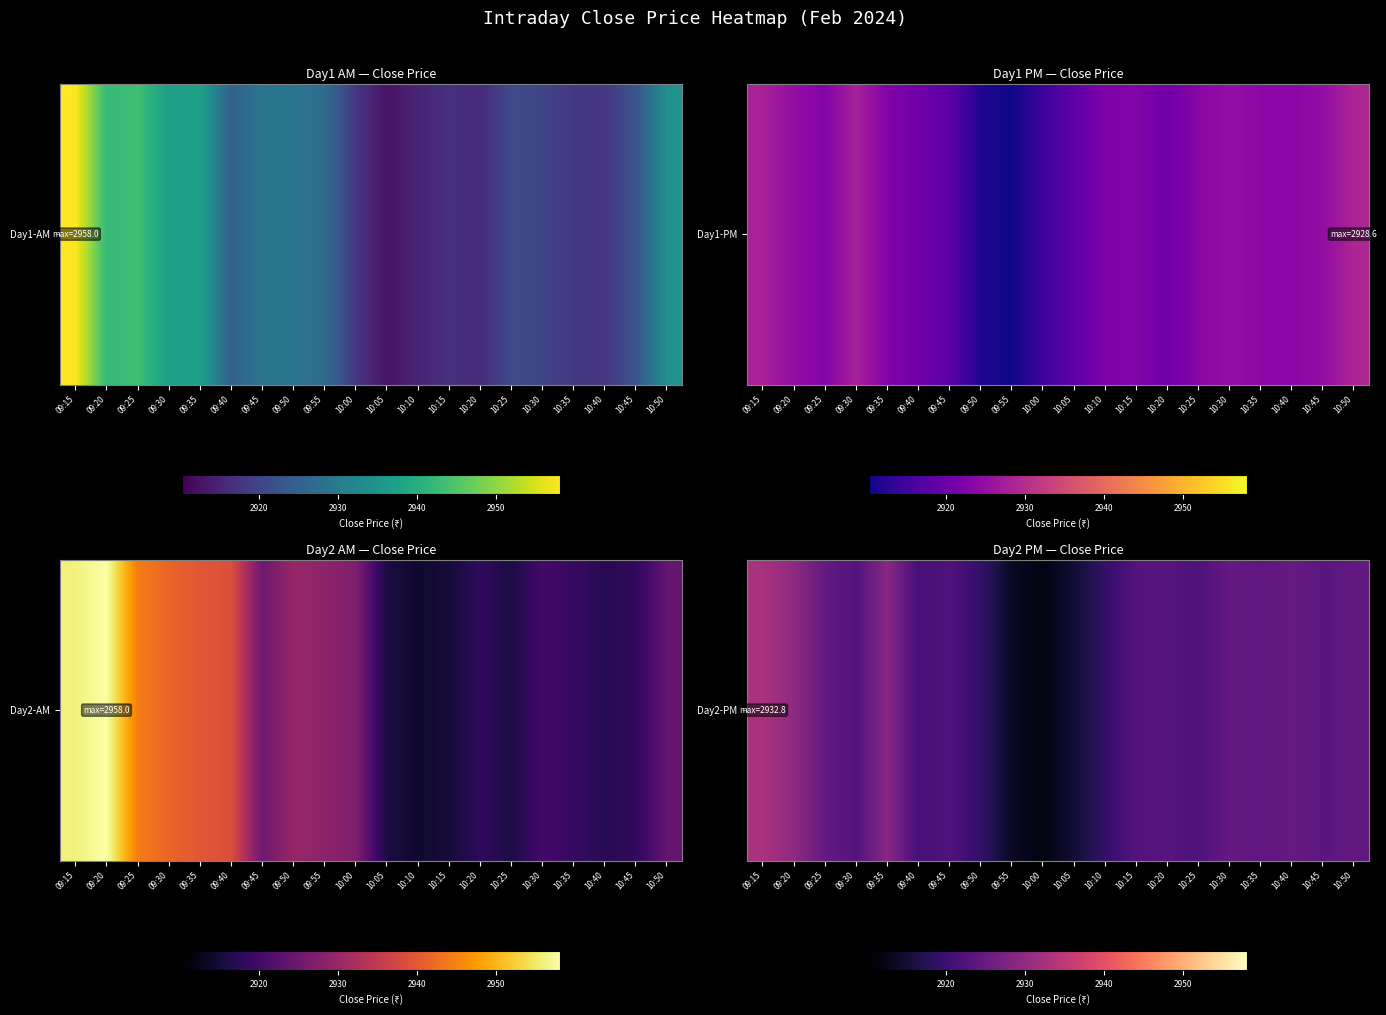

Reading left to right, extract all data points from this chart.

09:15=2932.8	09:20=2929.7	09:25=2924.7	09:30=2922.7	09:35=2928.9	09:40=2921.2	09:45=2922.2	09:50=2919.2	09:55=2913.6	10:00=2911.9	10:05=2915.0	10:10=2919.2	10:15=2922.8	10:20=2923.0	10:25=2922.2	10:30=2924.6	10:35=2923.9	10:40=2924.8	10:45=2923.6	10:50=2924.3